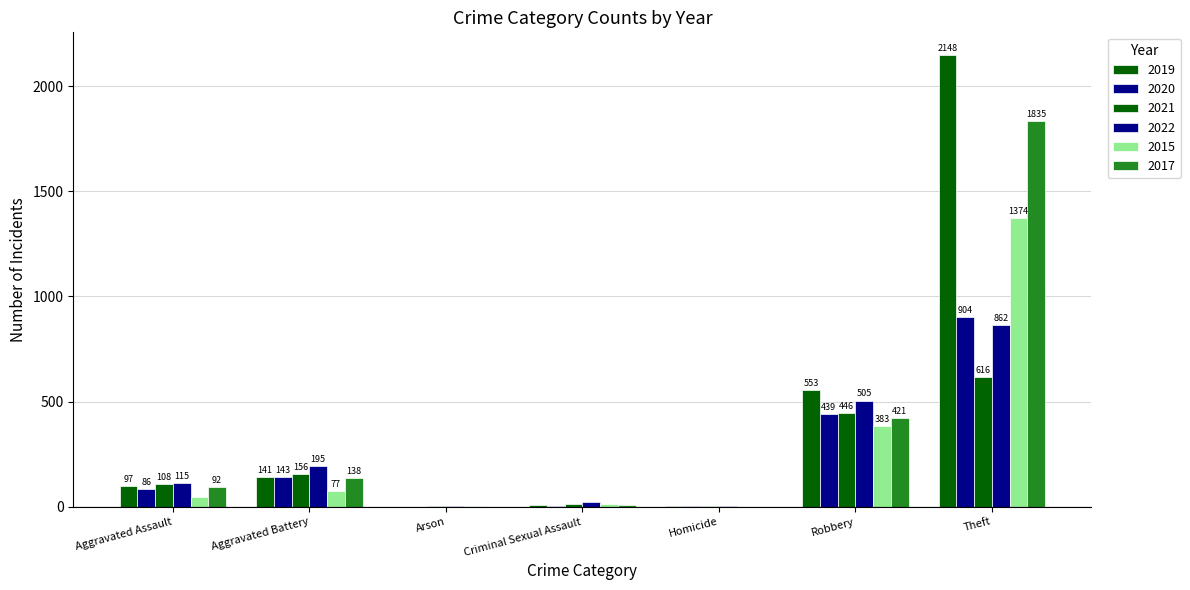

Are the bars grouped side by side (vs. stacked)?

Yes